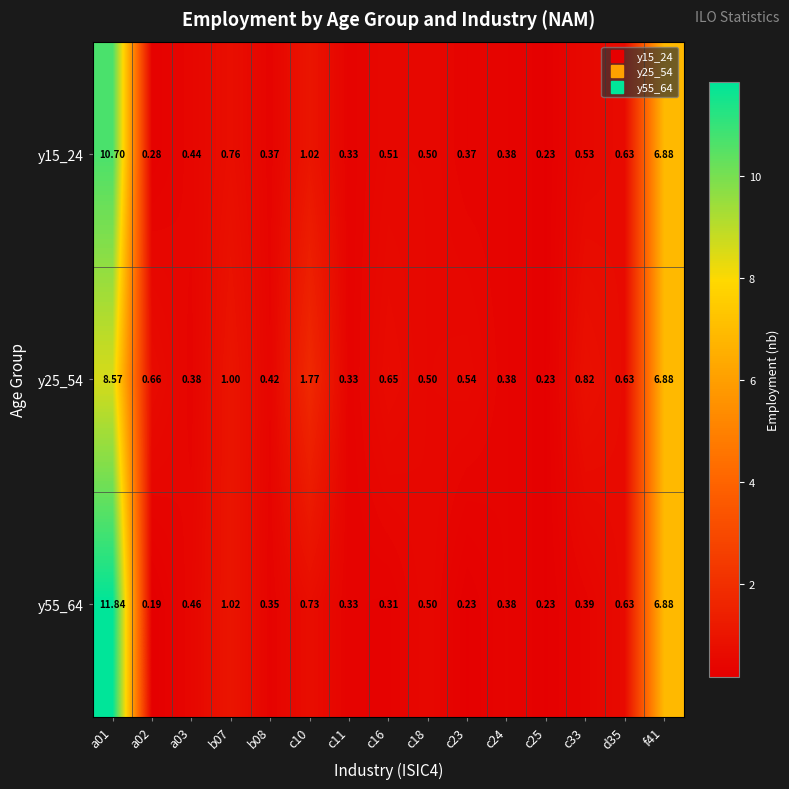

Is the value of y15_24 at f41 greater than the value of y25_54 at c11?

Yes